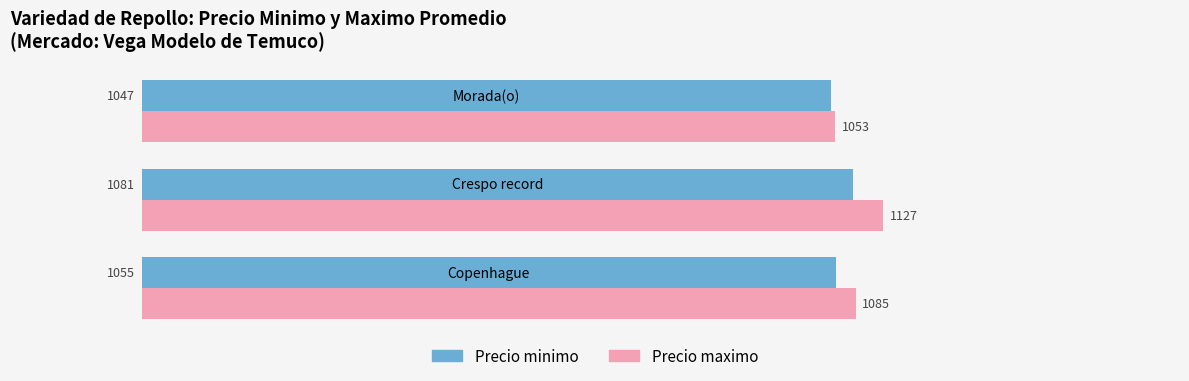

True or false: Precio minimo has a value of 1498.2 at Morada(o).

False